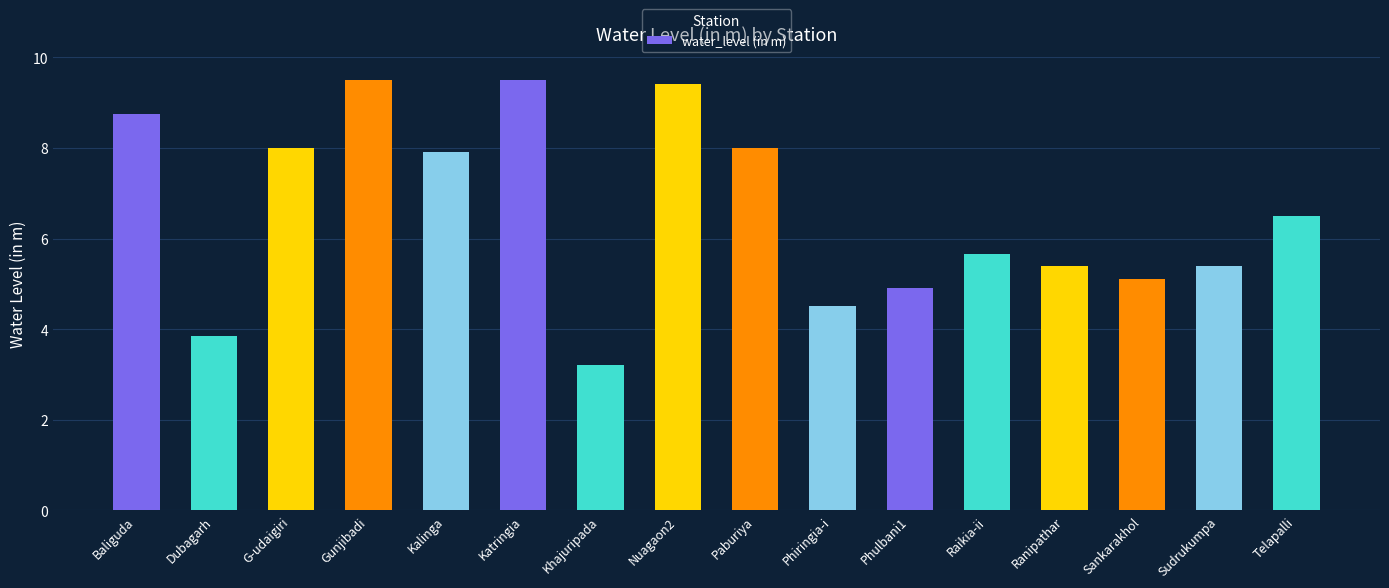

Are the bars horizontal?

No